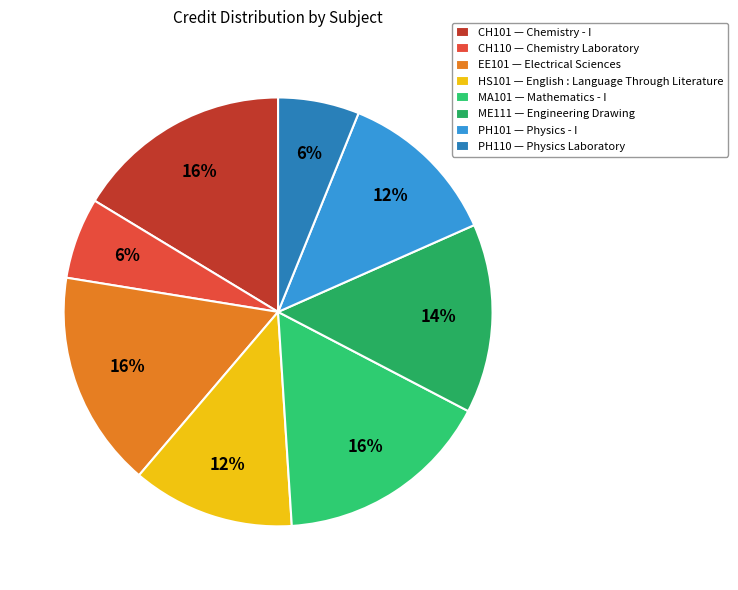

How many segments does this pie chart have?

8